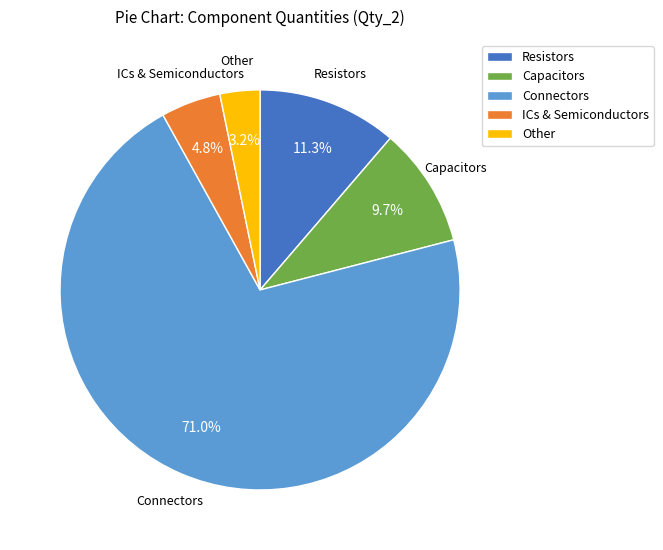

Is there a majority slice in this chart?

Yes